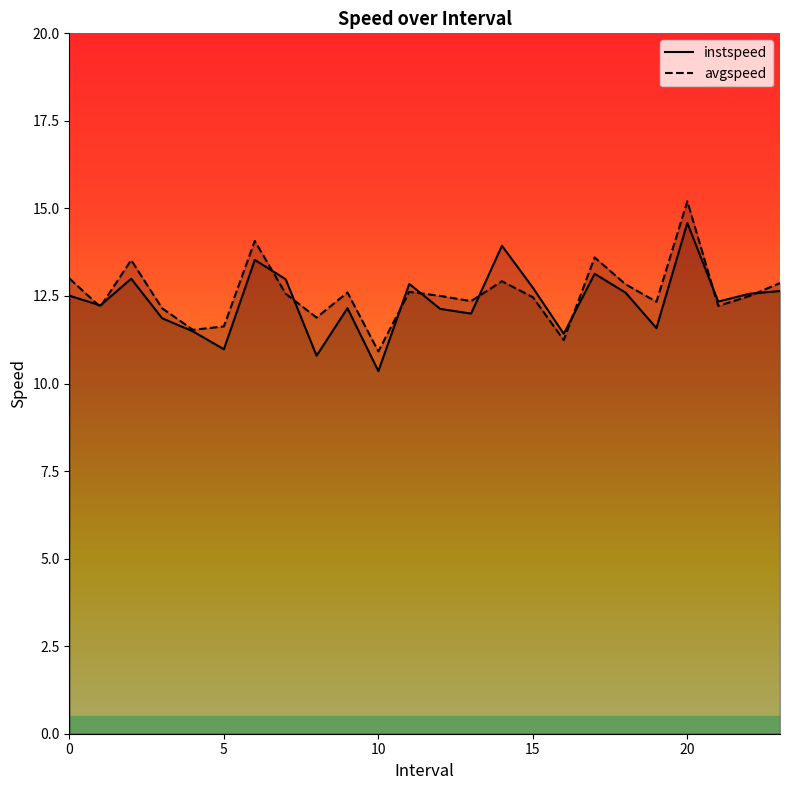

At which category is the sum across all series the highest?

20